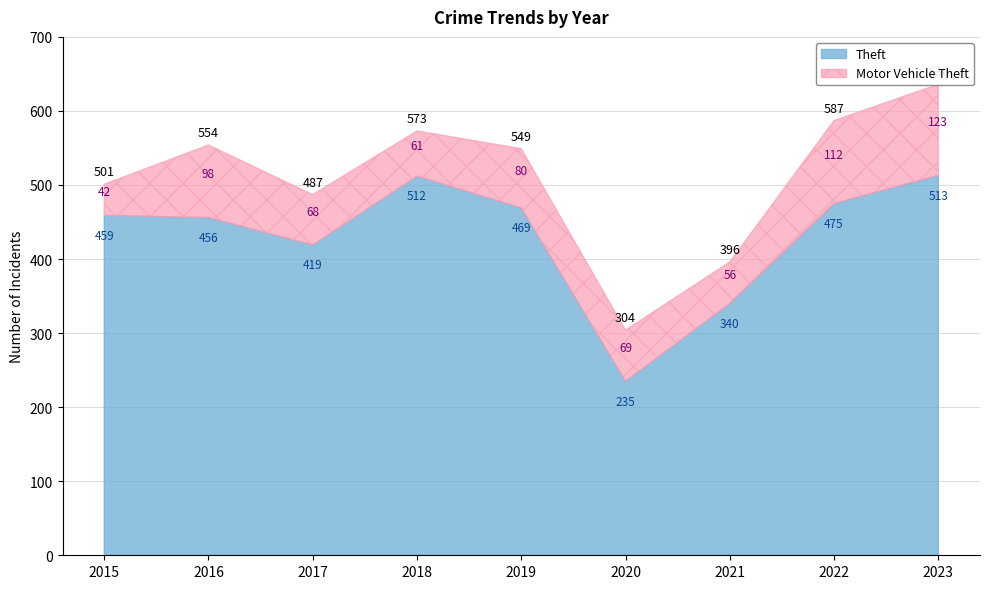

Which series has the largest total across all categories?

Theft